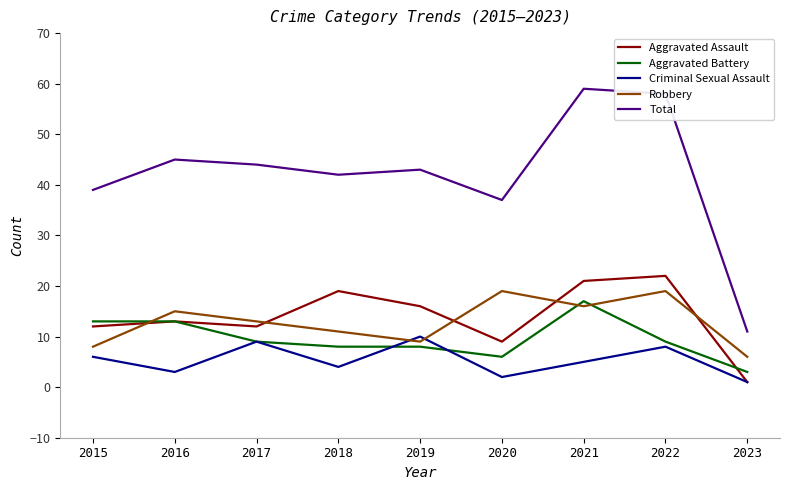

Where is Total nearest to the value 35?

2020